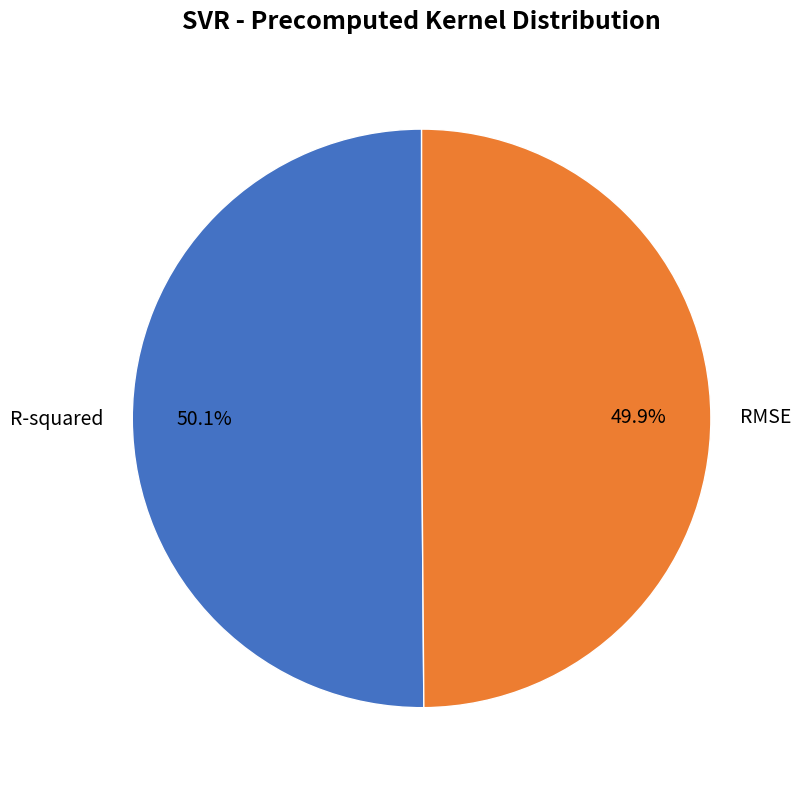

Combined, do R-squared and RMSE account for over 50%?

Yes